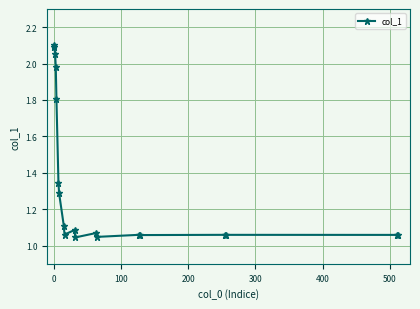

True or false: there are more than 1 points higher than both neighbors.

True